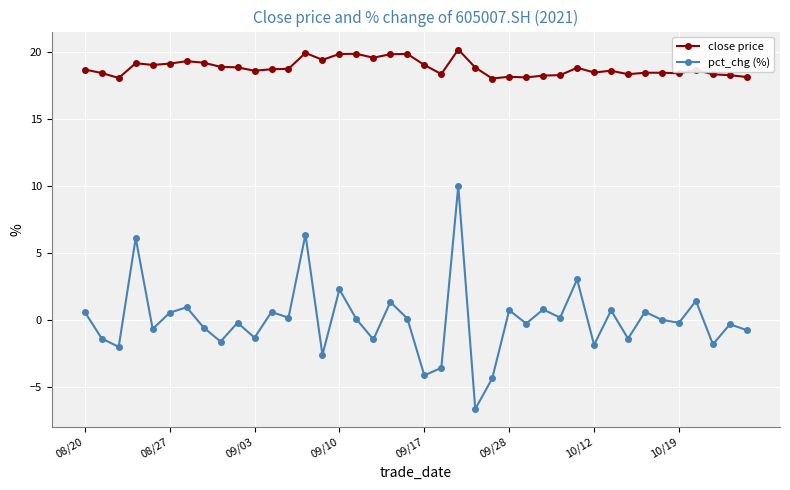

True or false: pct_chg (%) and close price intersect in this chart.

False